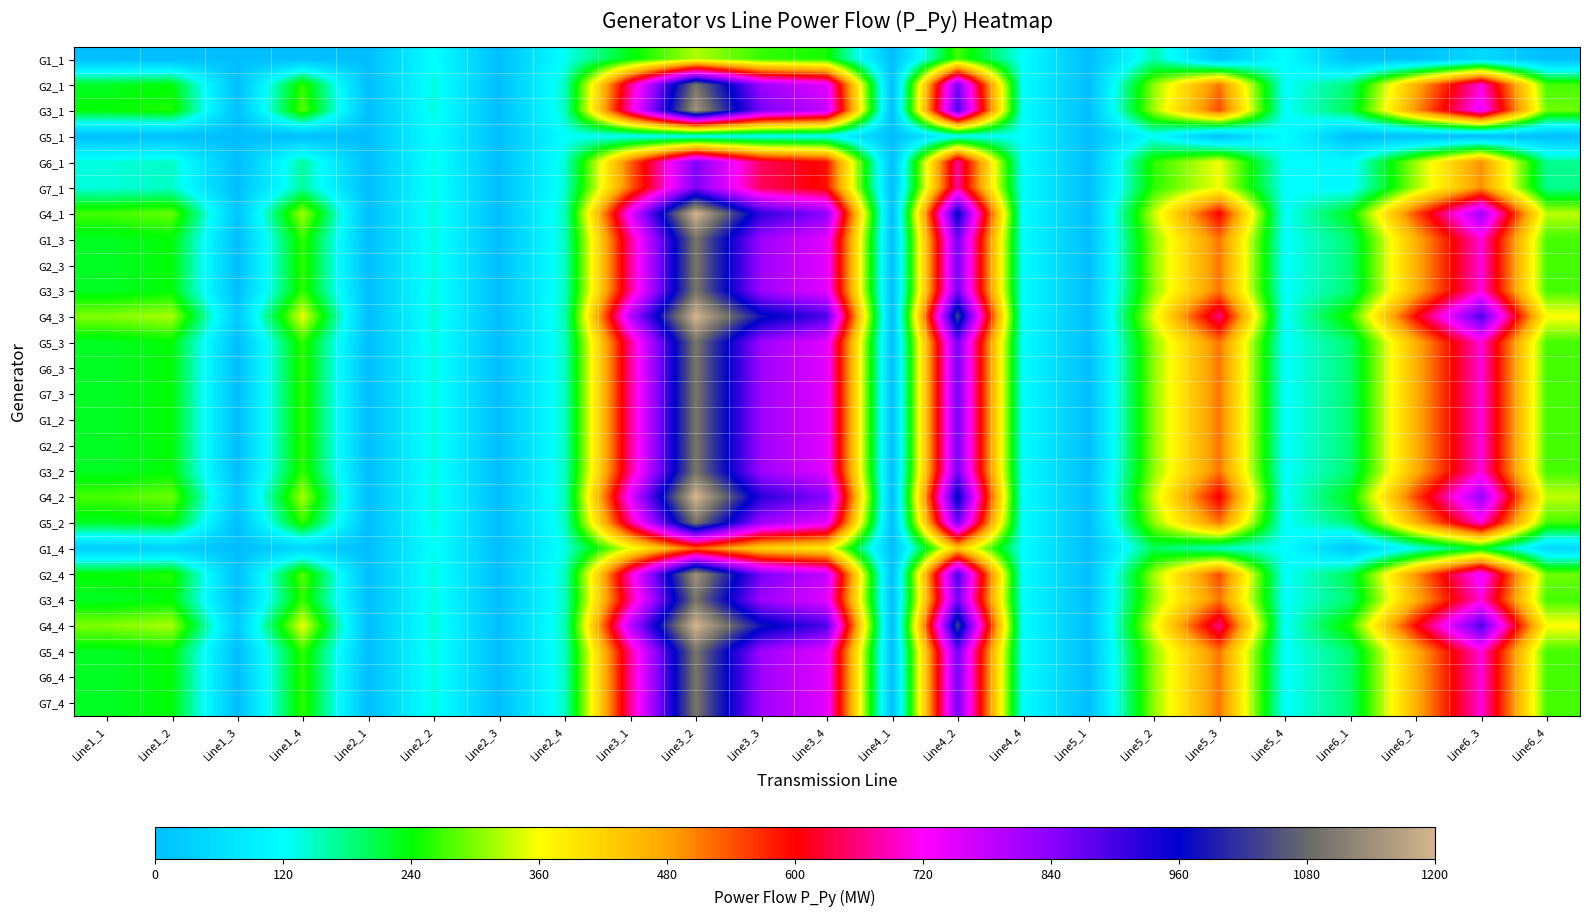

Rank the series at Line4_4 from highest to lowest value.

G4_3, G4_4, G4_2, G4_1, G2_4, G3_1, G3_4, G1_2, G2_2, G3_2, G5_2, G6_4, G7_4, G5_4, G6_3, G7_3, G1_3, G2_3, G3_3, G5_3, G2_1, G6_1, G7_1, G1_4, G1_1, G5_1